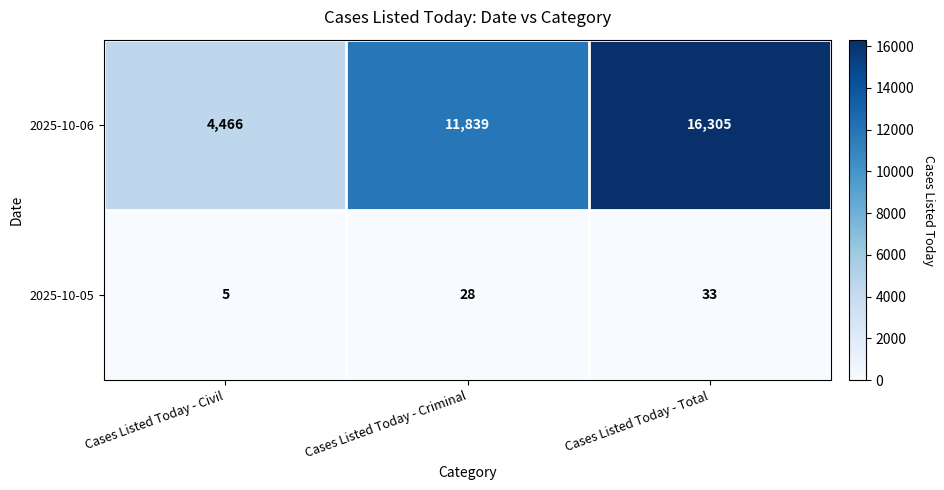

Rank the series by their average value, from highest to lowest.

2025-10-06, 2025-10-05